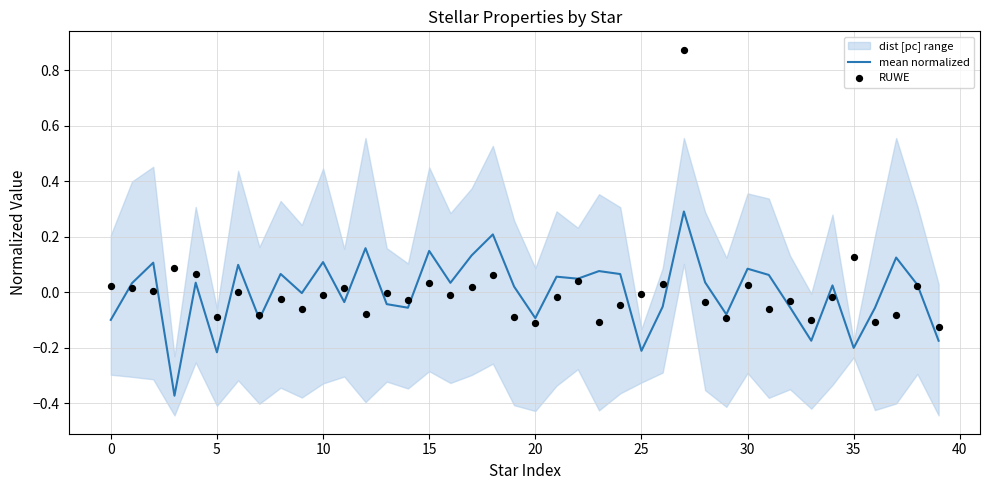

At which category is the sum across all series the highest?

27